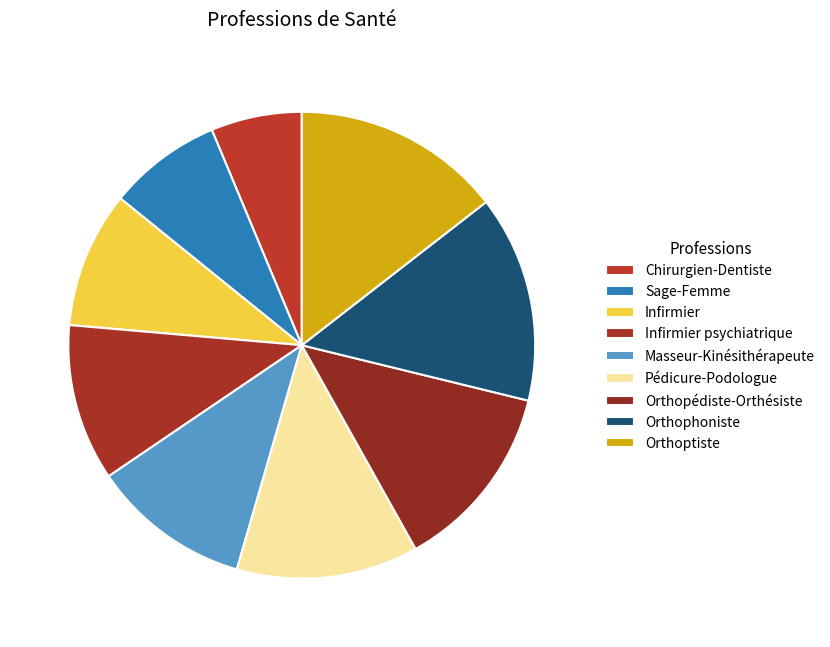

What is the largest slice in the pie chart?

Orthoptiste